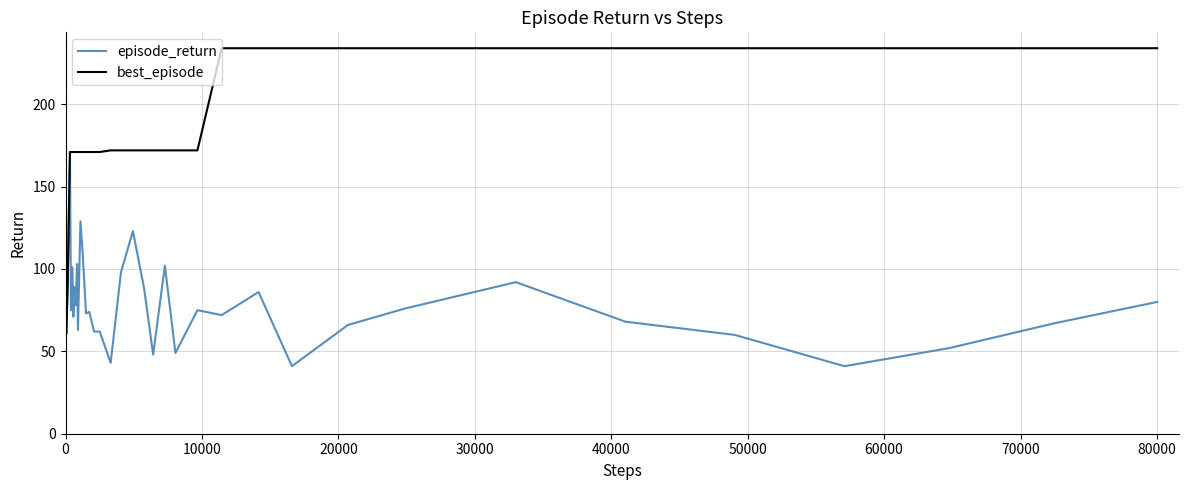

What are all the series names shown in the legend?

episode_return, best_episode